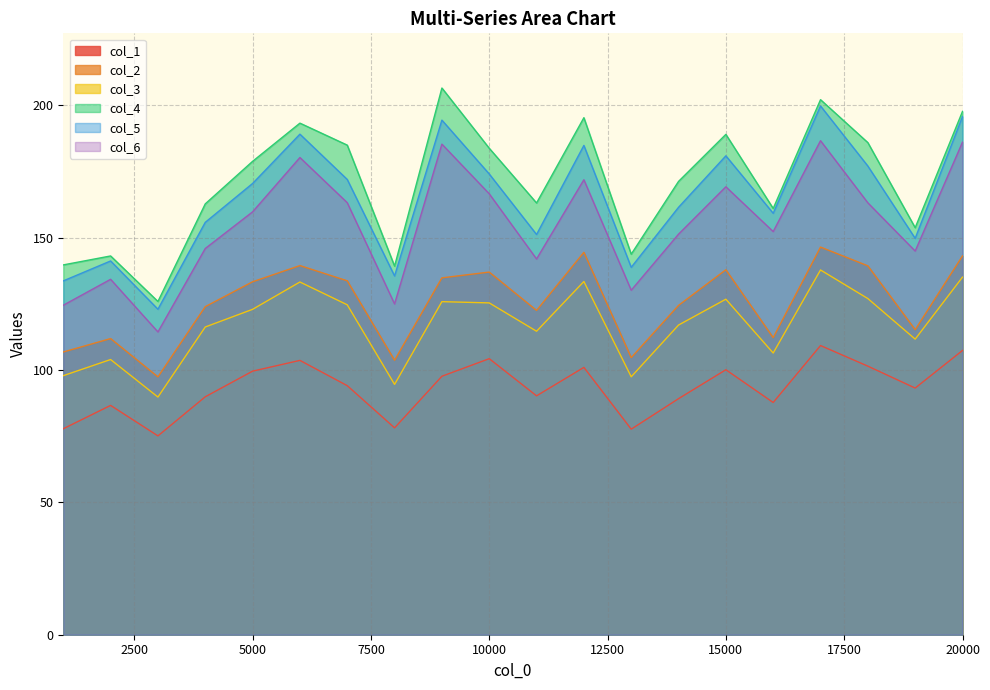

True or false: col_2 and col_1 intersect in this chart.

False